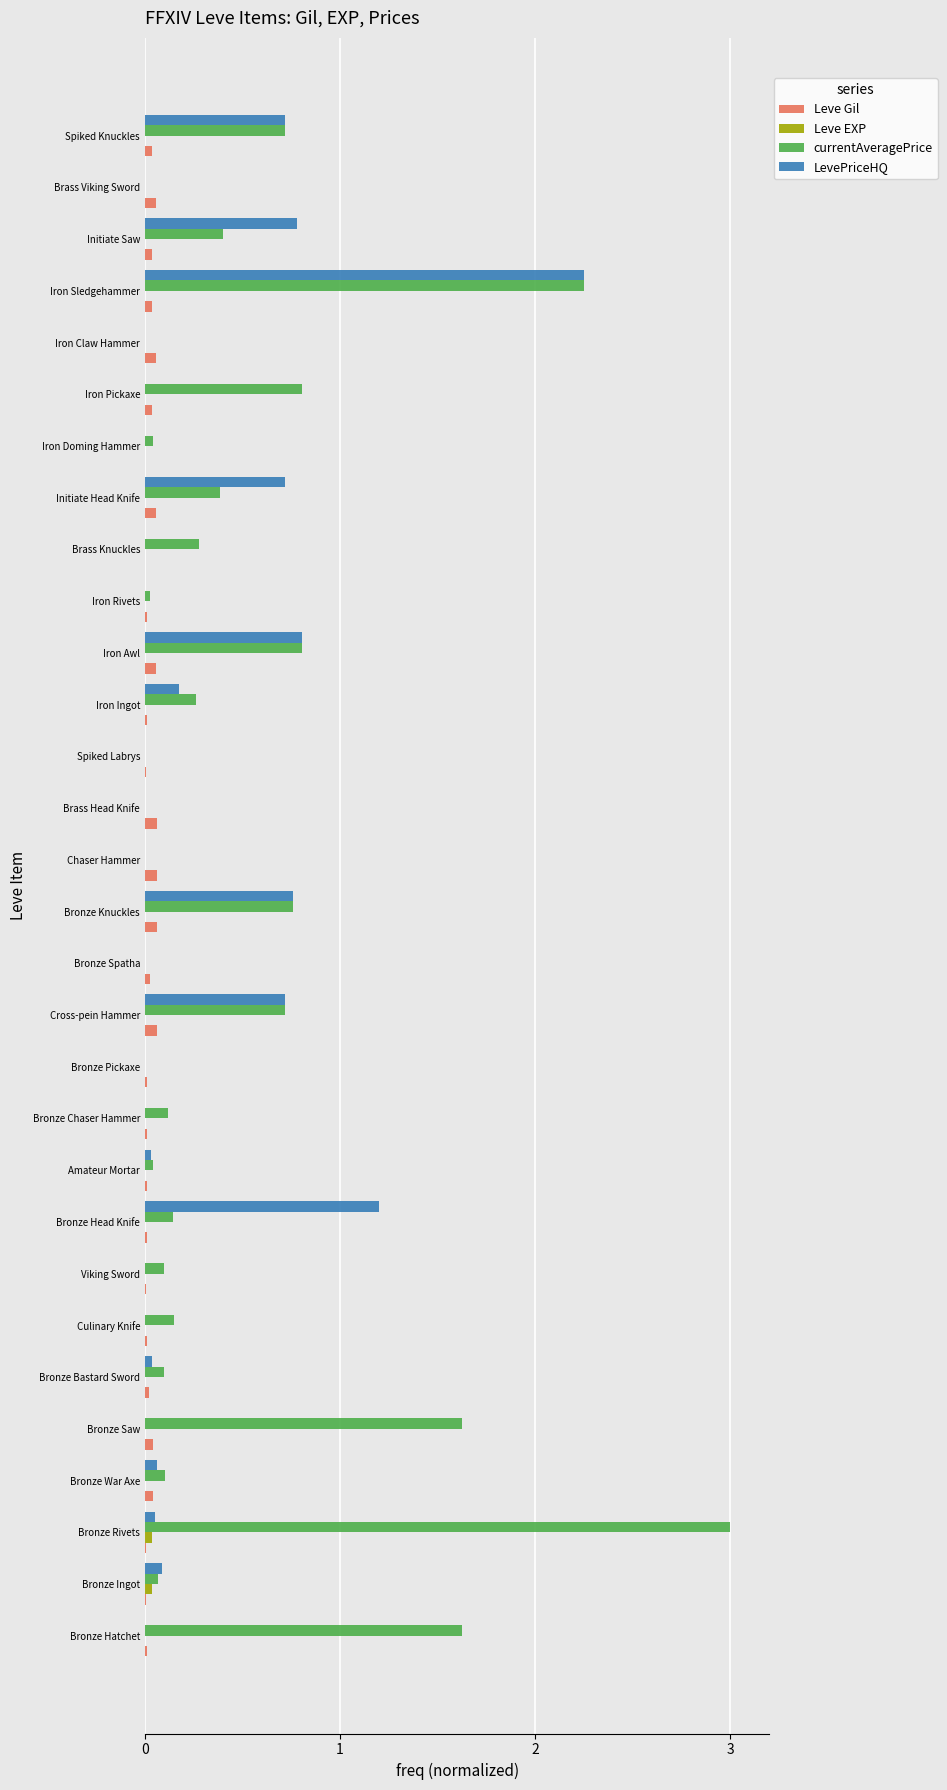

How many distinct data groups are displayed?

4